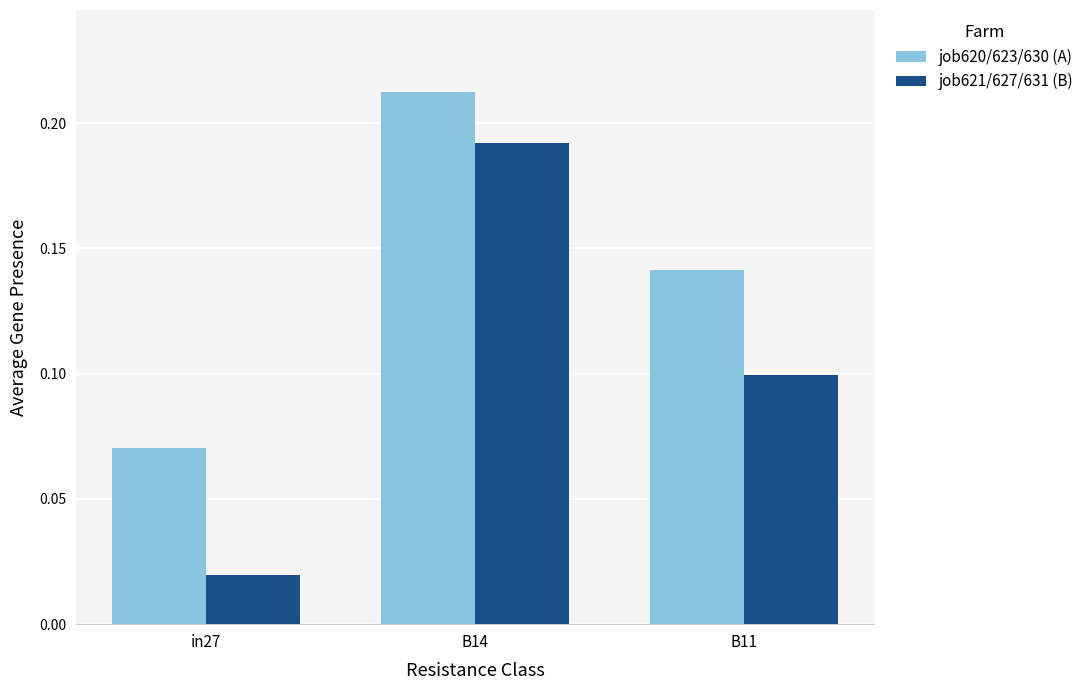

Between B14 and B11, which series saw the biggest shift?

job621/627/631 (B)